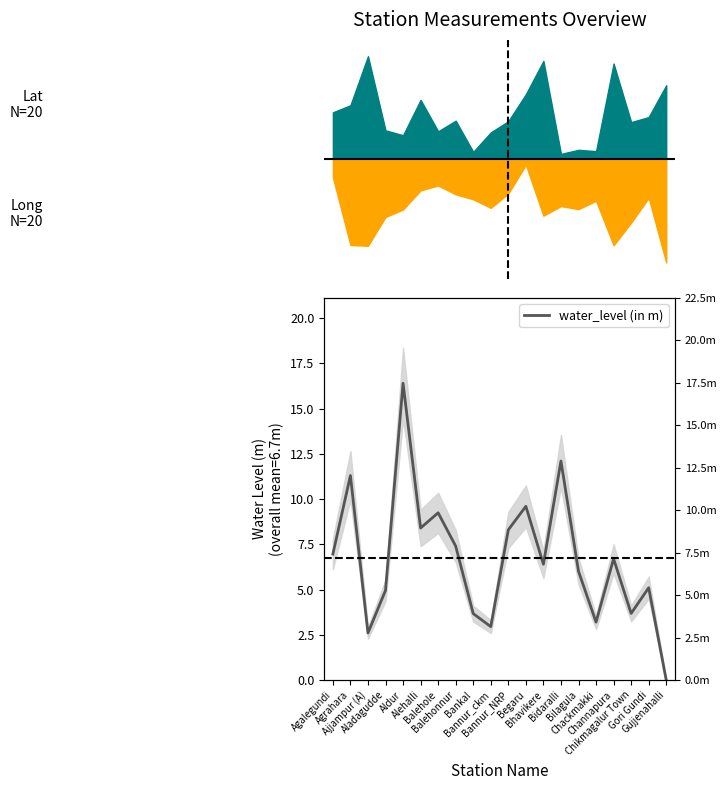

What is the greatest value displayed?

16.4